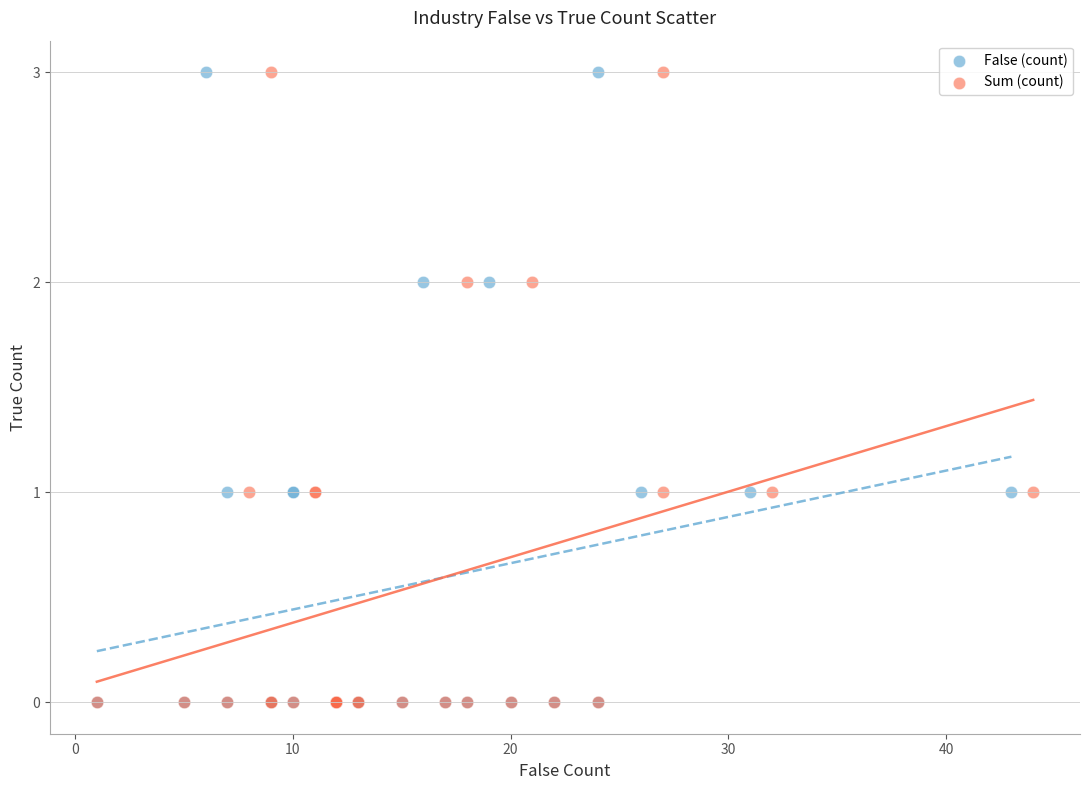

What are all the series names shown in the legend?

False (count), Sum (count)